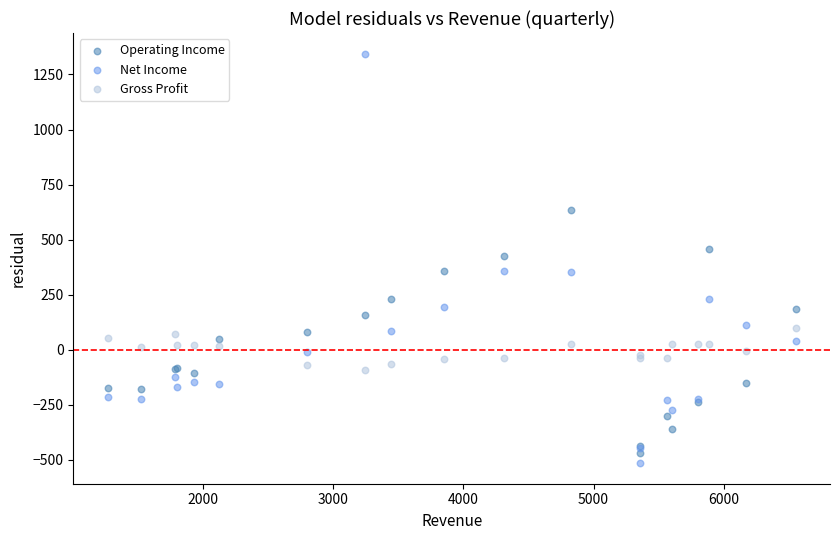

Which series has the largest Y range (max minus min)?

Net Income